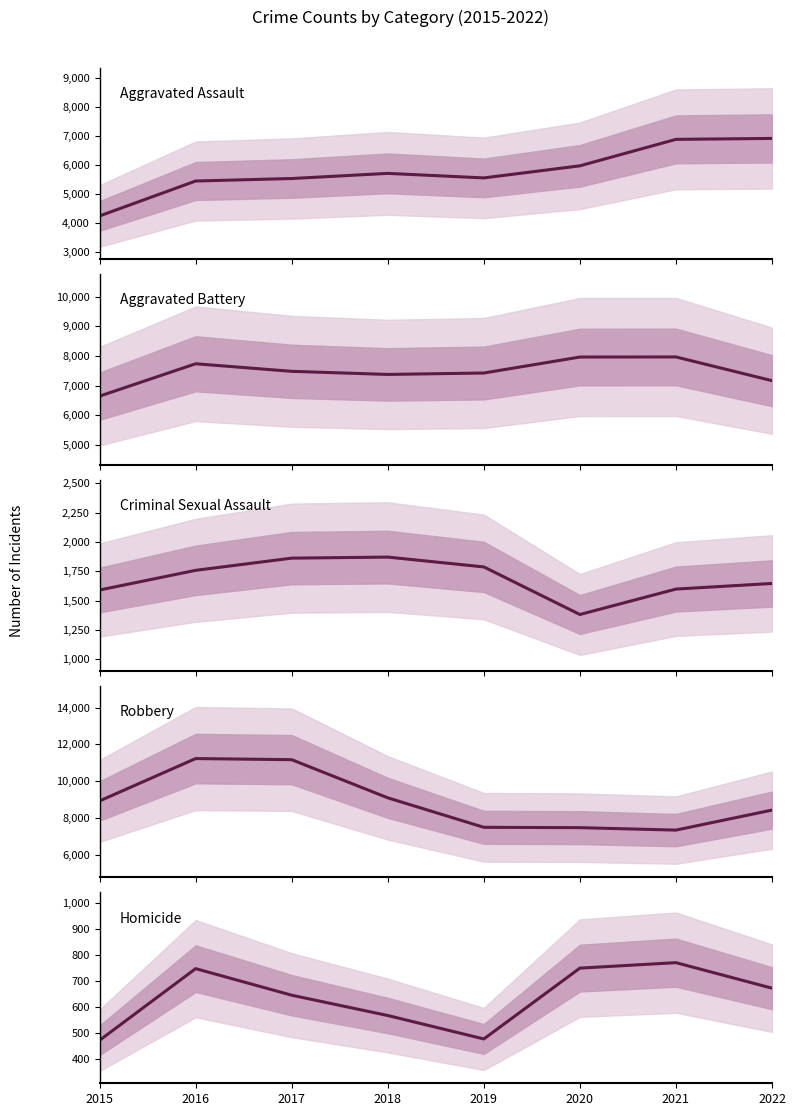

What is the sum of all Aggravated Battery values?

59780